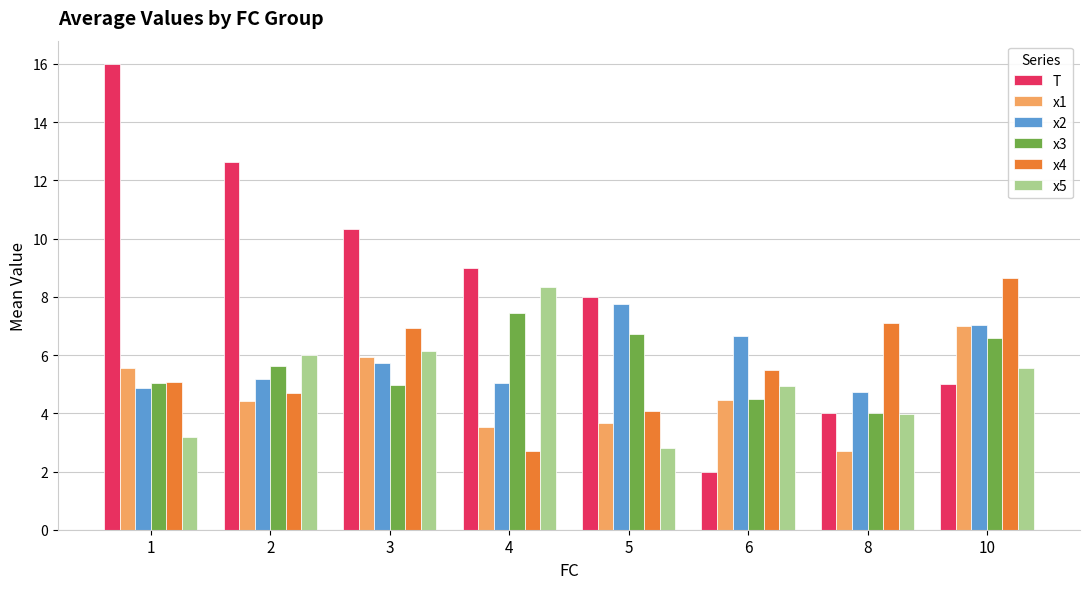

What is the minimum value shown in the chart?

2.0